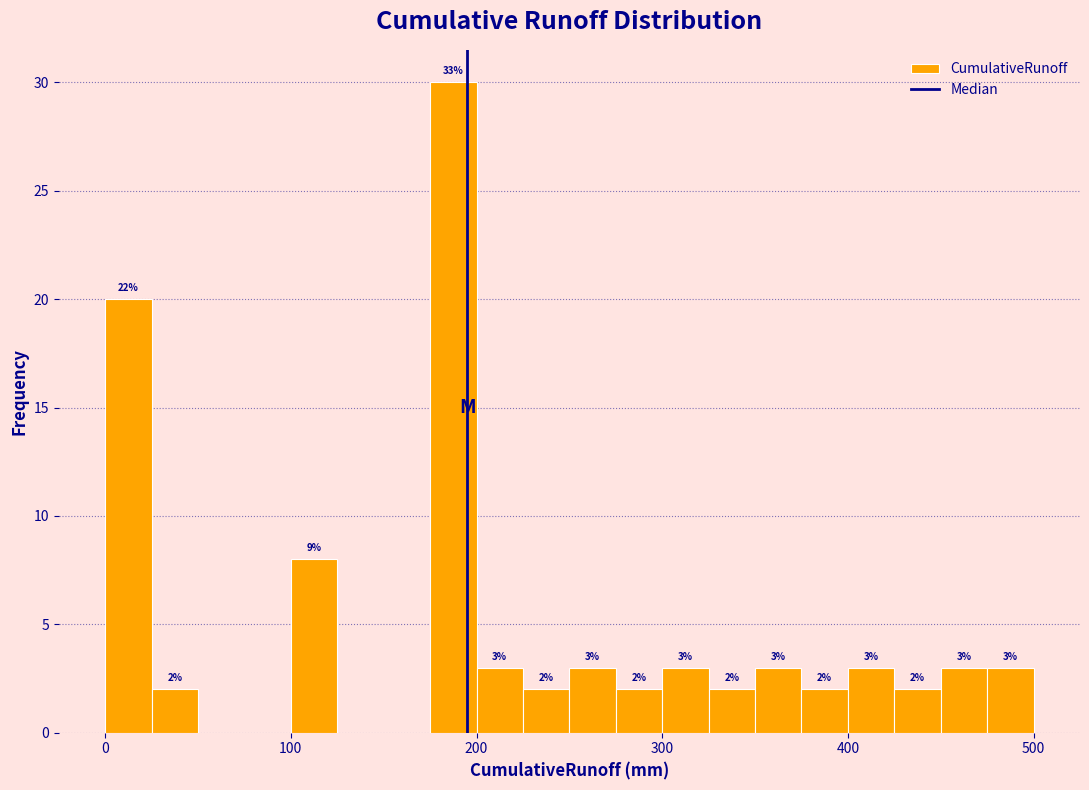

Around what value on the x-axis is the tallest bar? Give the approximate position of its centre, as read against the axis.

190